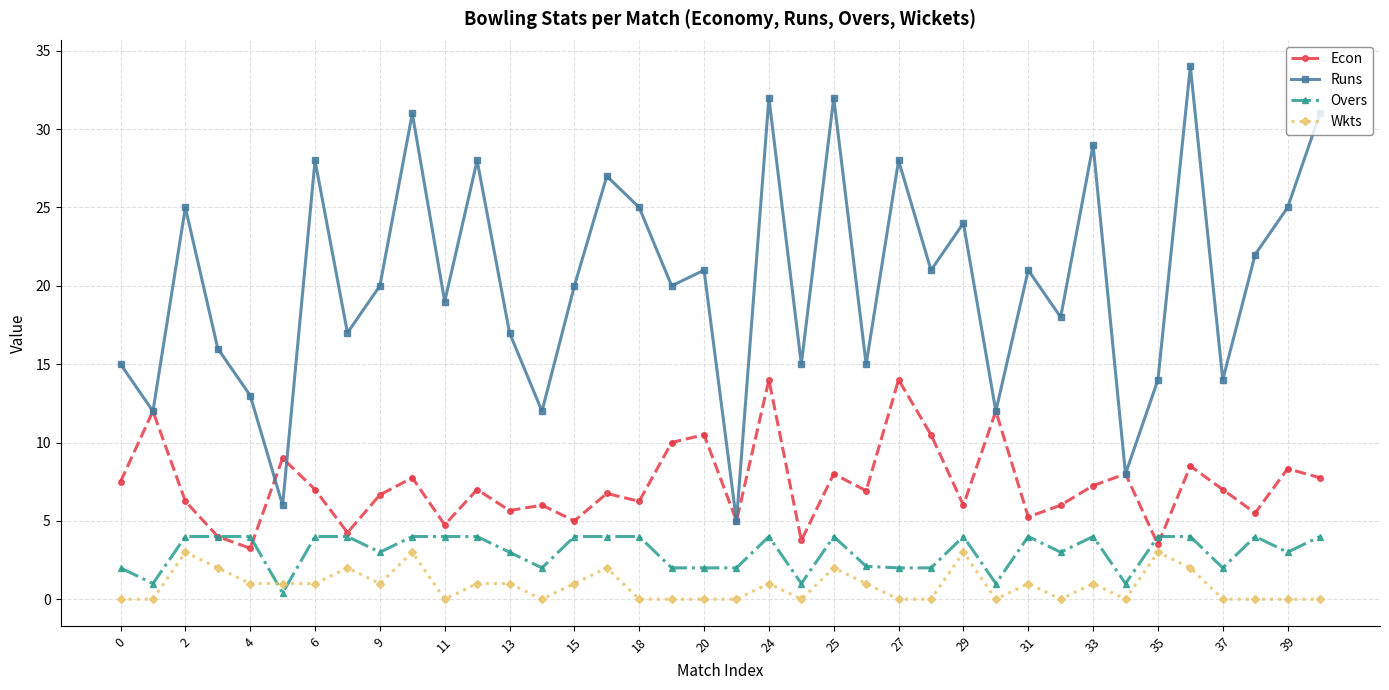

In Econ, how many points are lower than both neighbors (excluding endpoints)?

13